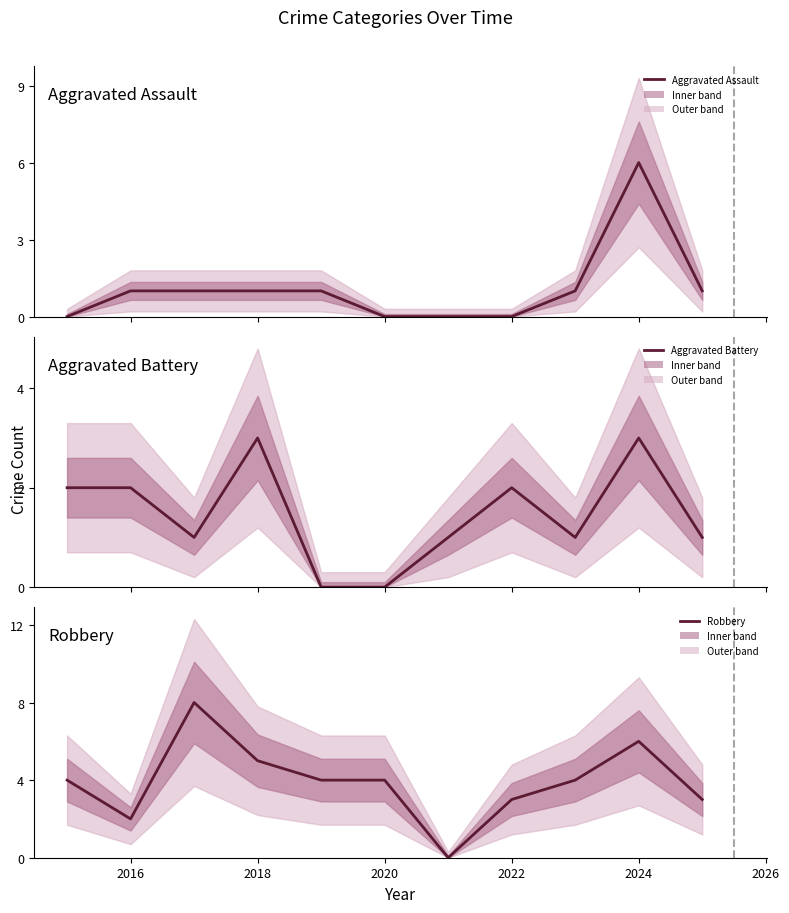

What is the maximum value shown in the chart?

8